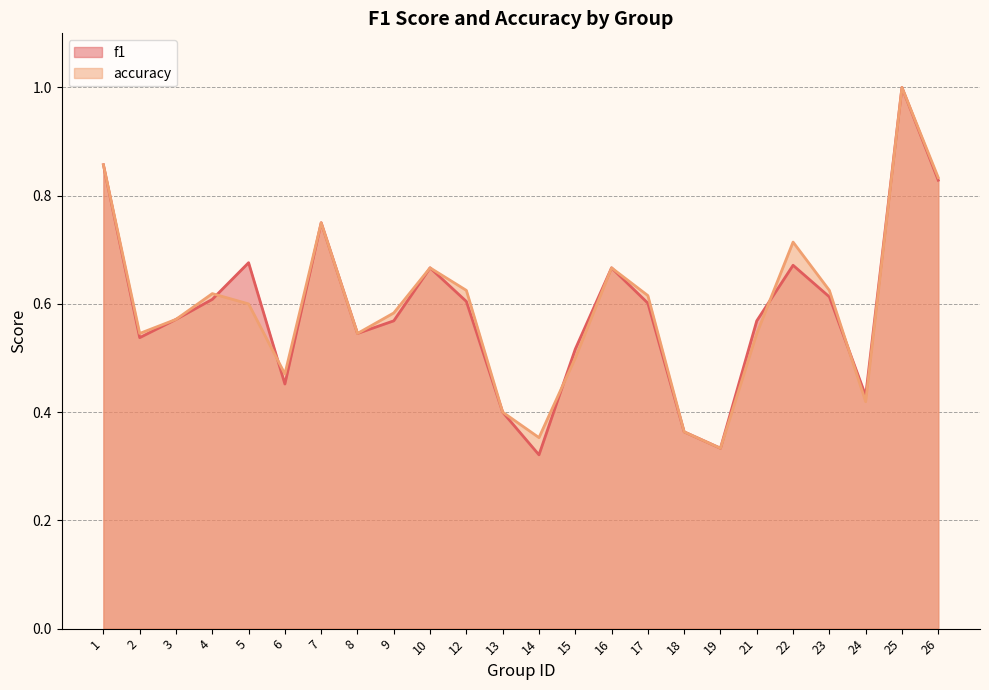

What is the difference between the f1 values at 17 and 19?

0.3